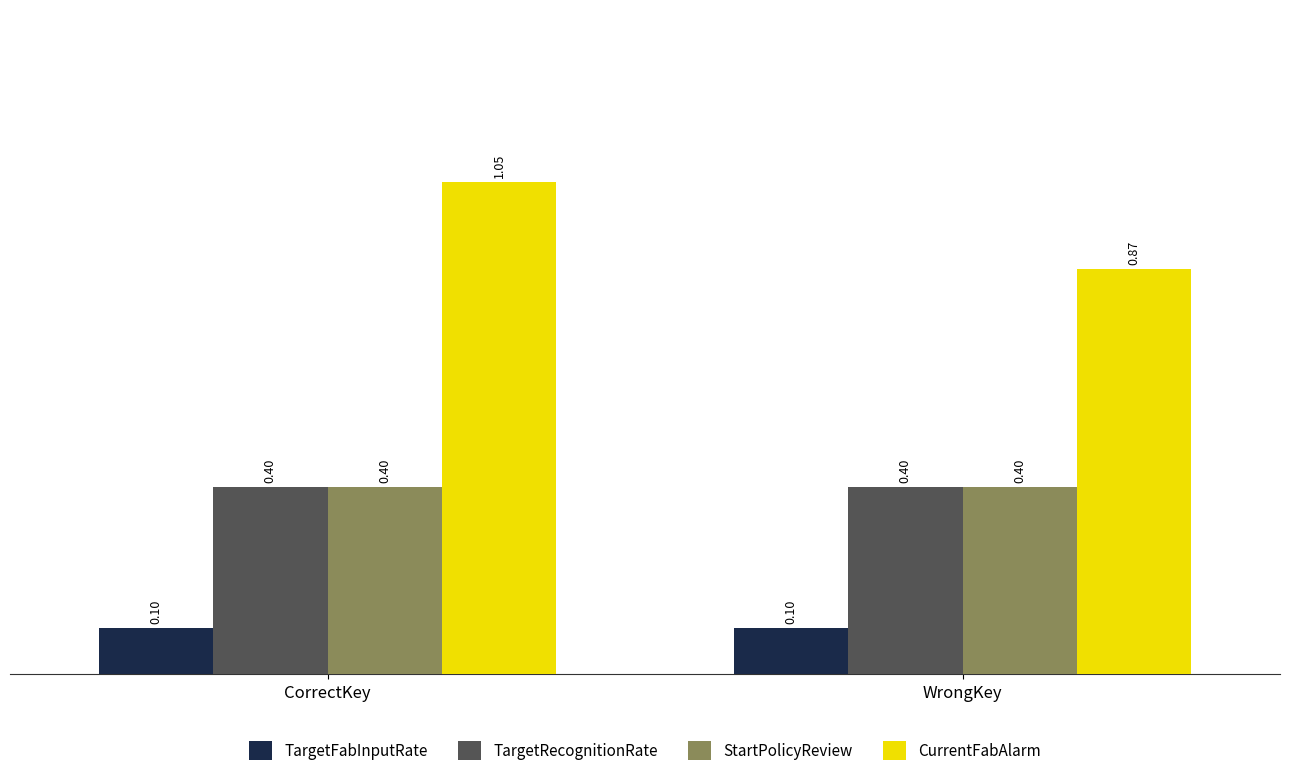

How many bars are there in total?

8